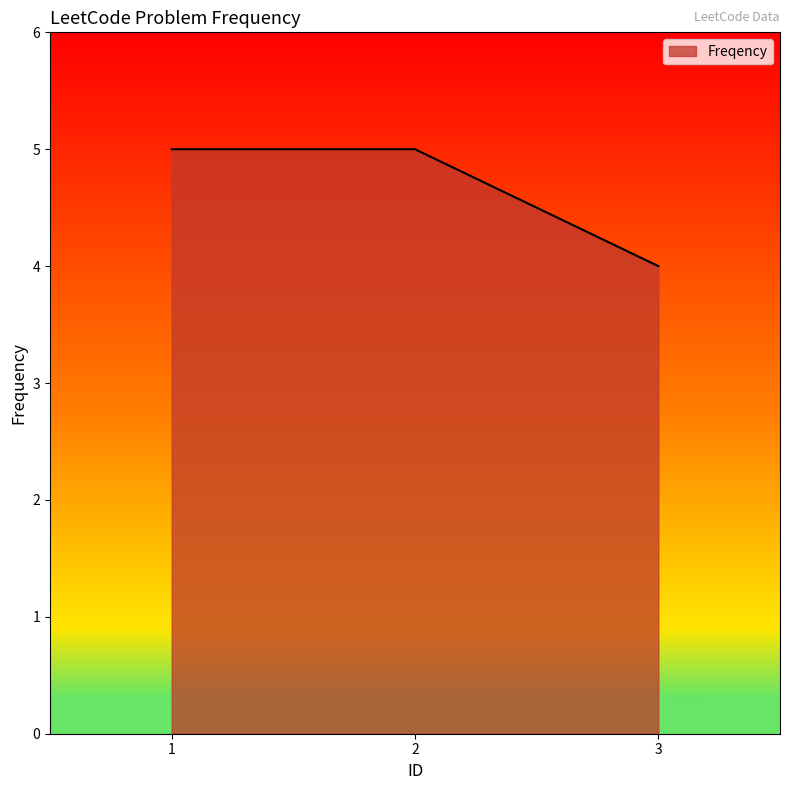

True or false: the data shows 3 at 2.

False